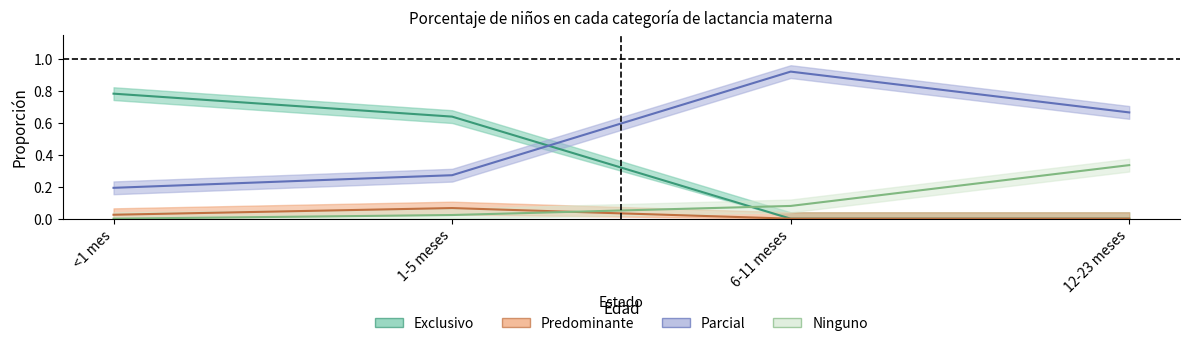

What are all the series names shown in the legend?

Exclusivo, Predominante, Parcial, Ninguno